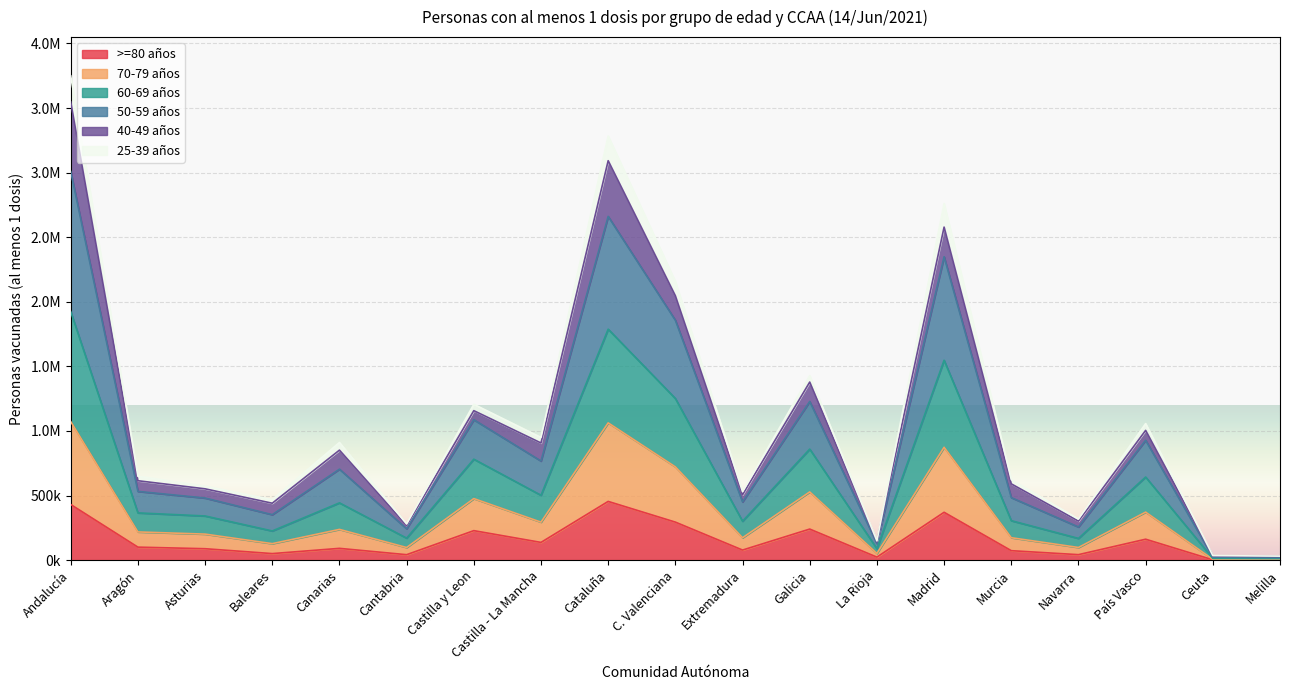

What position from the right is País Vasco?

3